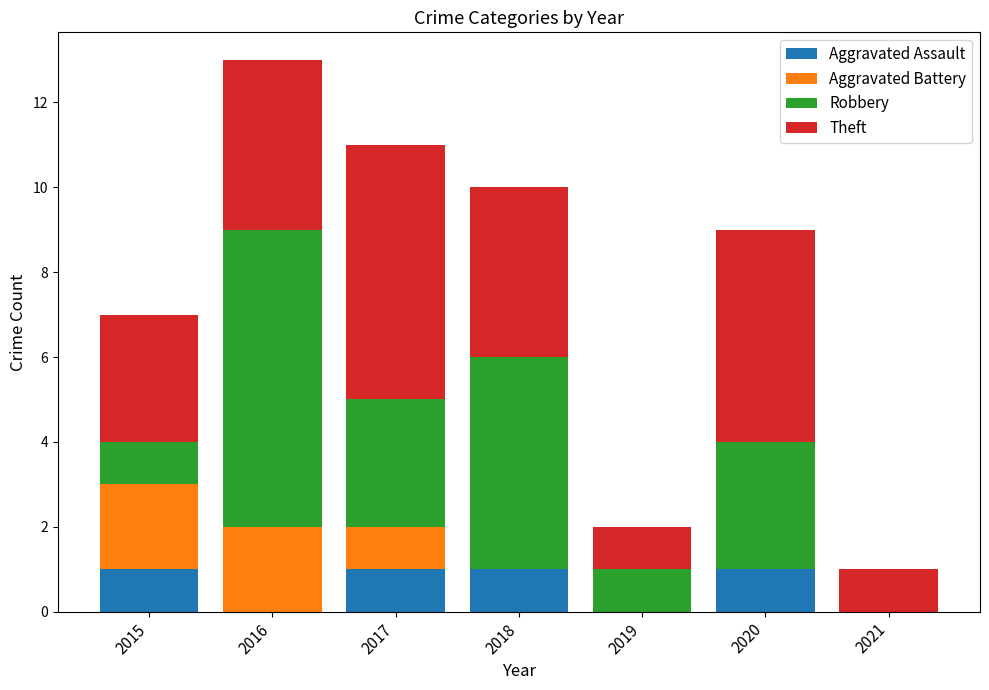

The value of Aggravated Assault at 2017 is 2. True or false?

False